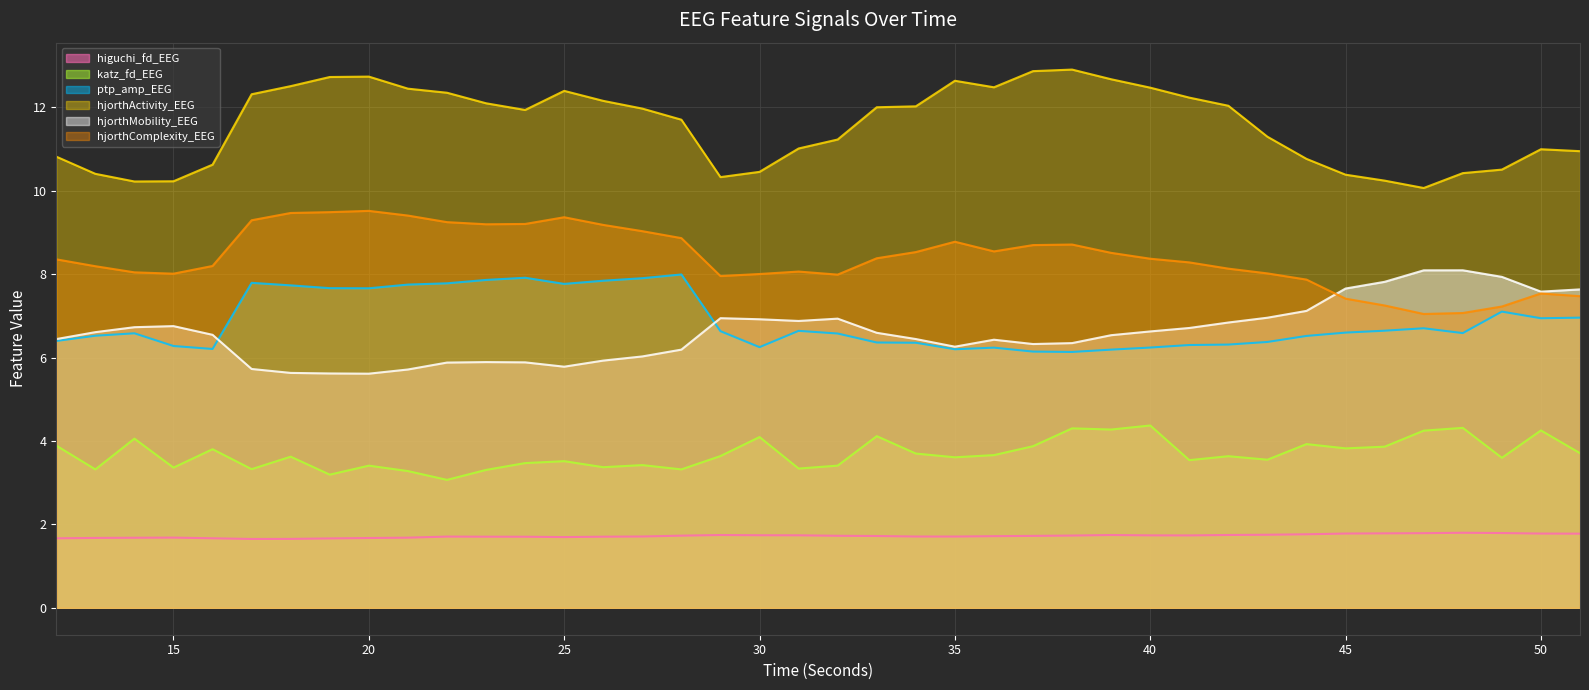

True or false: higuchi_fd_EEG and katz_fd_EEG intersect in this chart.

False